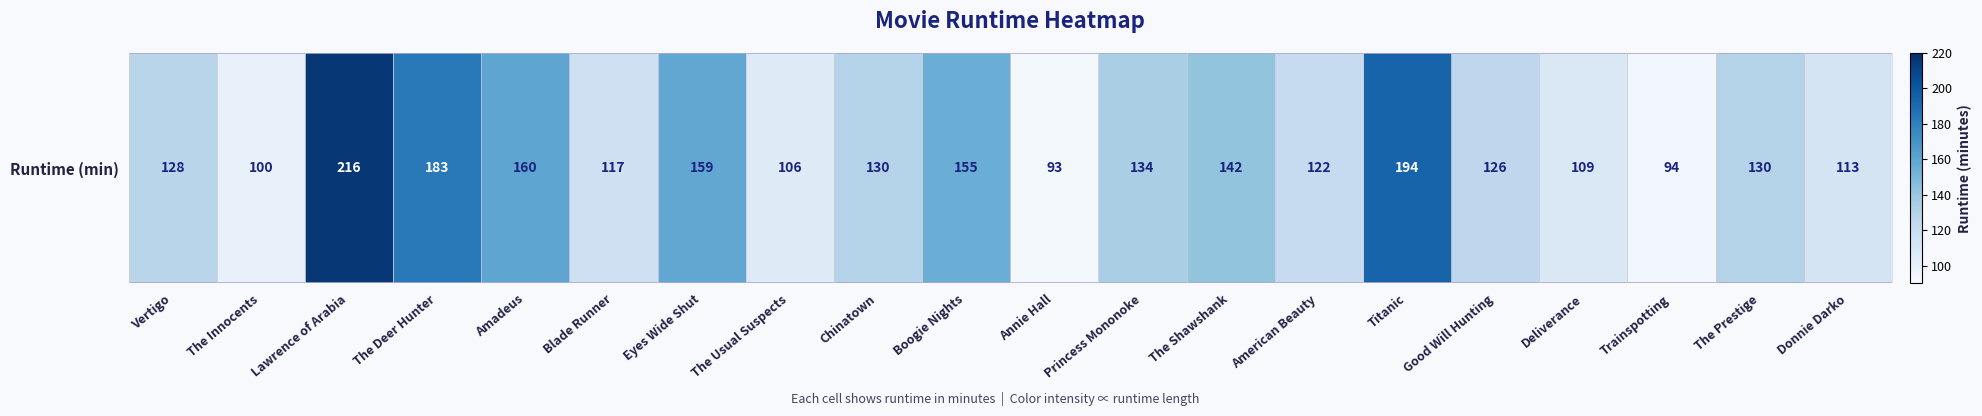

Where does the data first go above 130?

Lawrence of Arabia